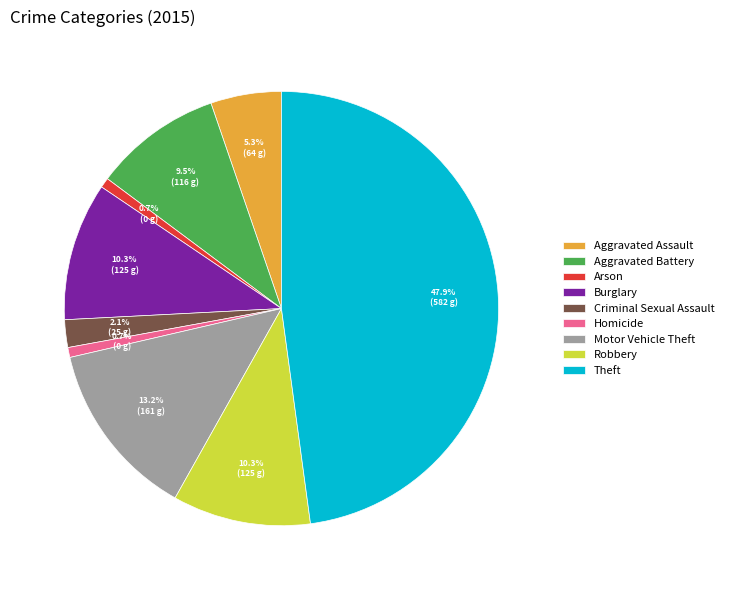

Which slice is the largest?

Theft